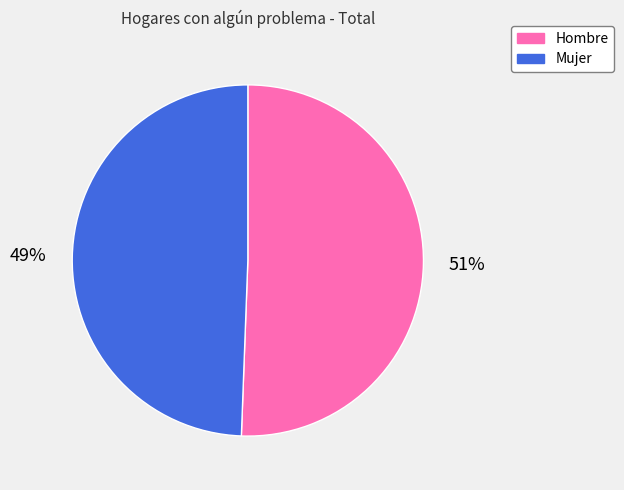

How many segments does this pie chart have?

2